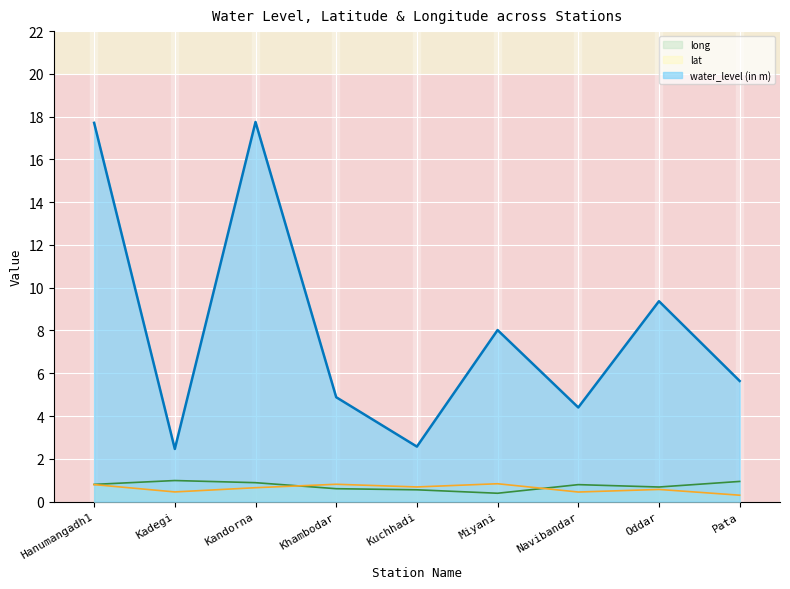

Where is the first local minimum for long?

Miyani